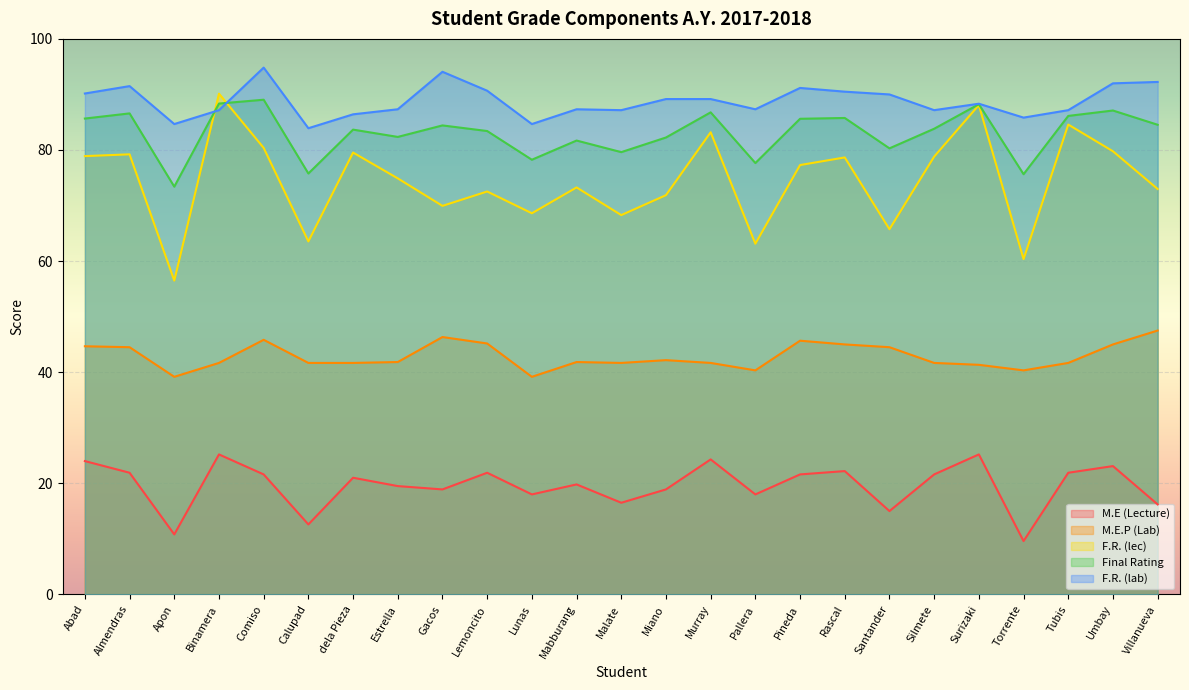

Where does the M.E (Lecture) series first go above 21?

Abad